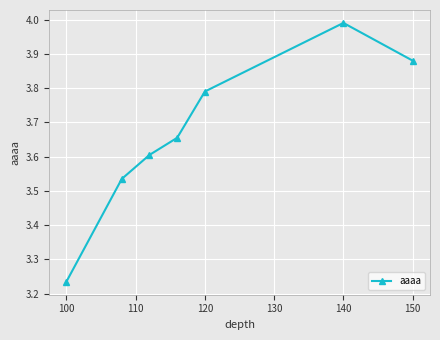

What is the difference between the maximum and minimum values?

0.8